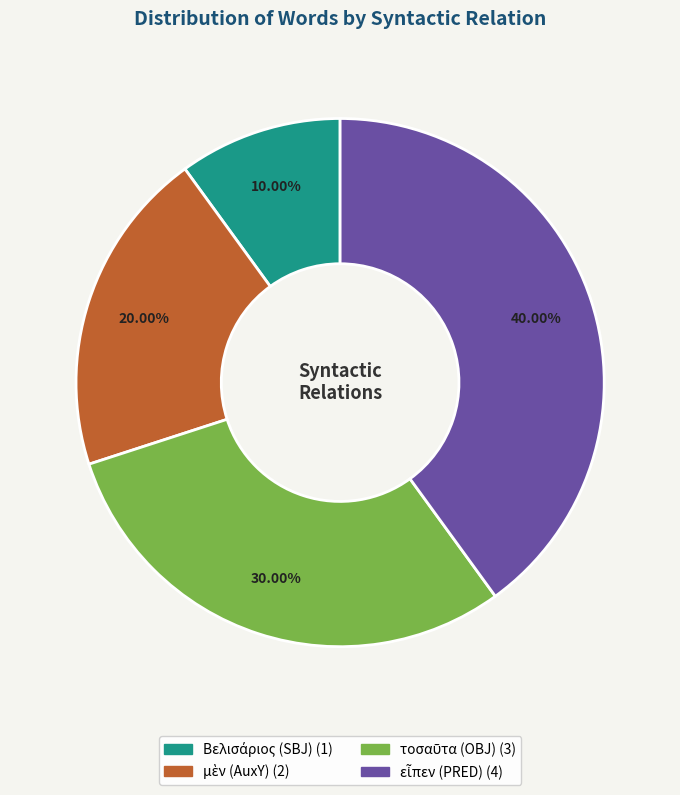

Does any single category account for the majority?

No